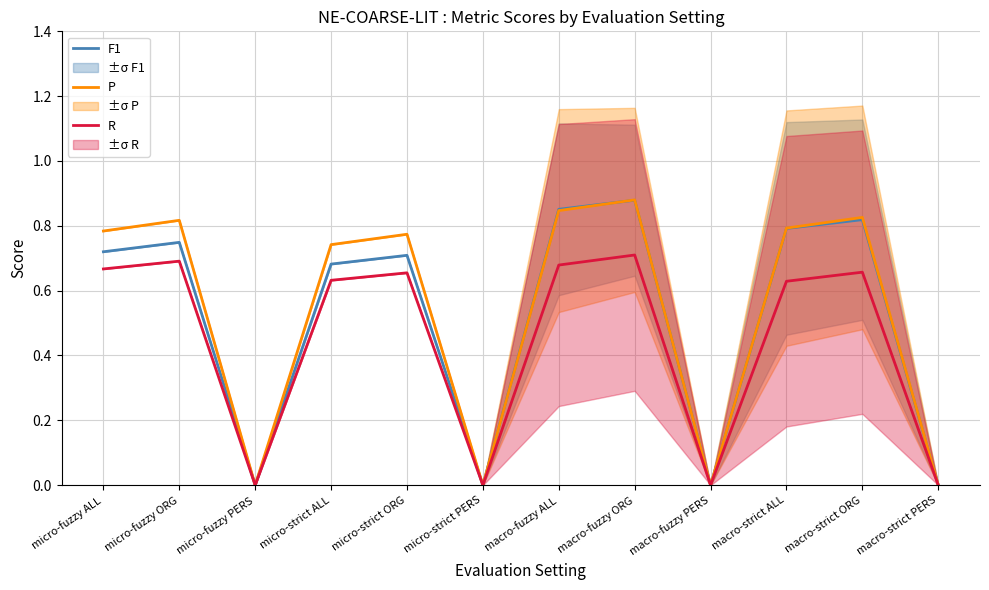

Does the chart display data point markers on the line(s)?

No